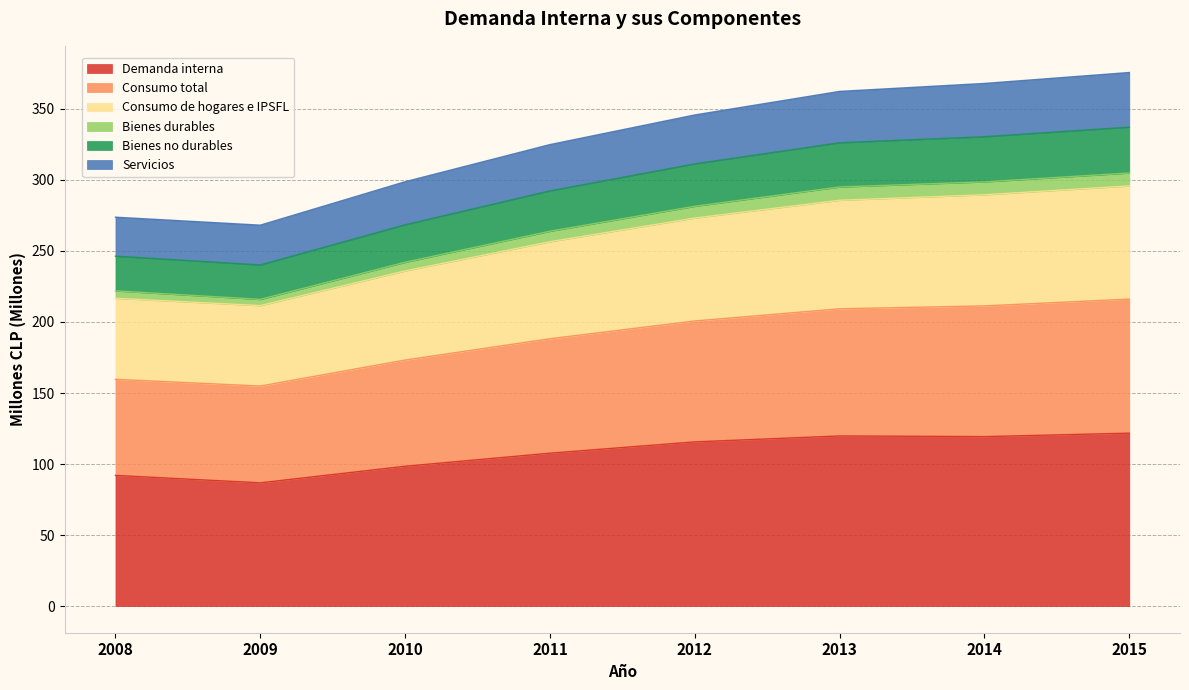

Does the chart have visible grid lines?

Yes